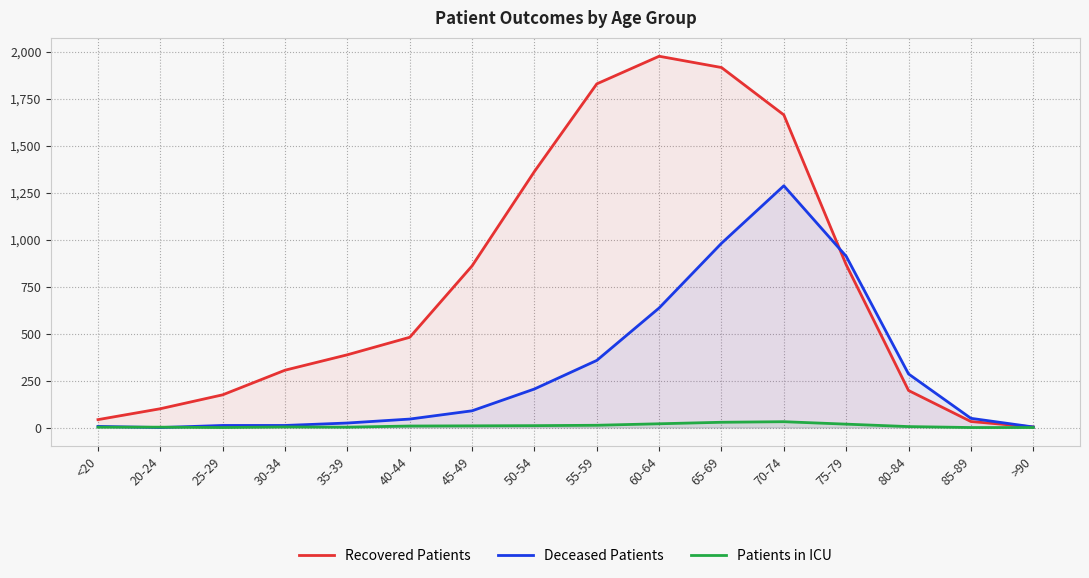

What is the difference between the second highest and minimum values in the Recovered Patients series?

1912